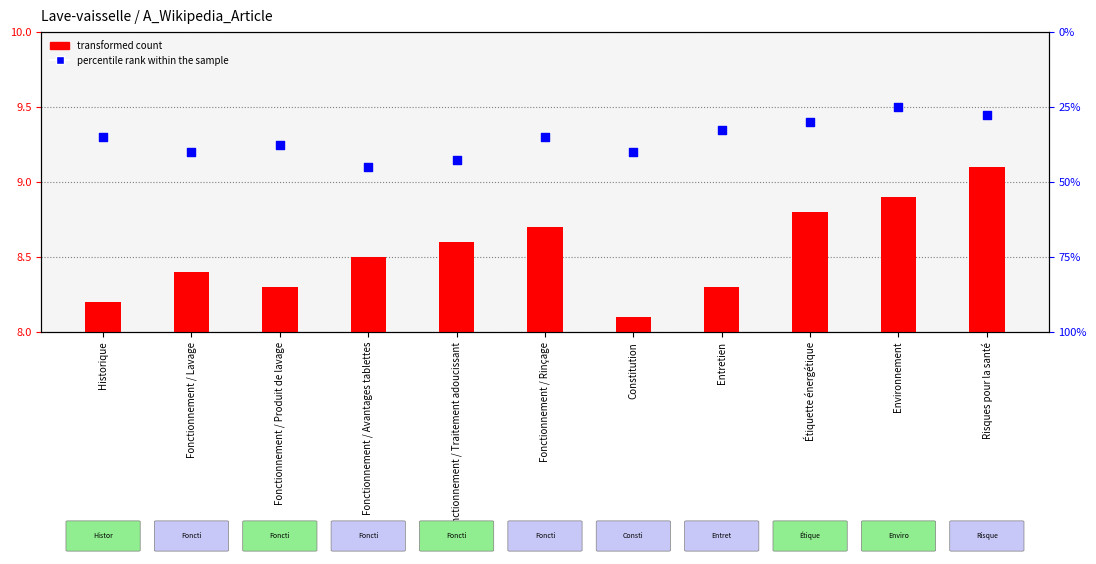

What are all the series names shown in the legend?

transformed count, percentile rank within the sample